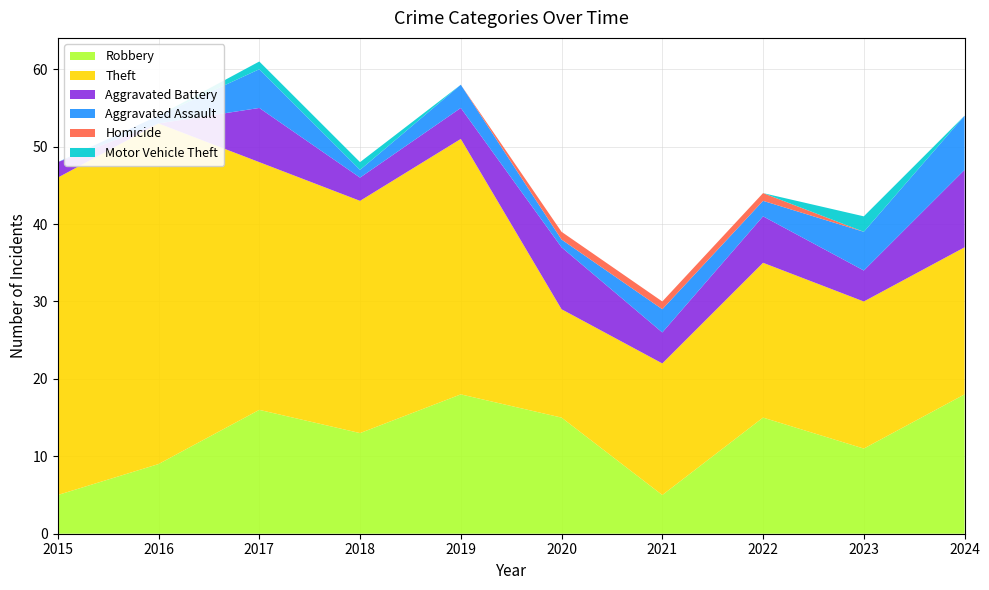

Reading left to right, what are all the values shown in this chart?

Robbery: 5	9	16	13	18	15	5	15	11	18
Theft: 41	44	32	30	33	14	17	20	19	19
Aggravated Battery: 2	0	7	3	4	8	4	6	4	10
Aggravated Assault: 0	1	5	1	3	1	3	2	5	7
Homicide: 0	0	0	0	0	1	1	1	0	0
Motor Vehicle Theft: 0	0	1	1	0	0	0	0	2	0